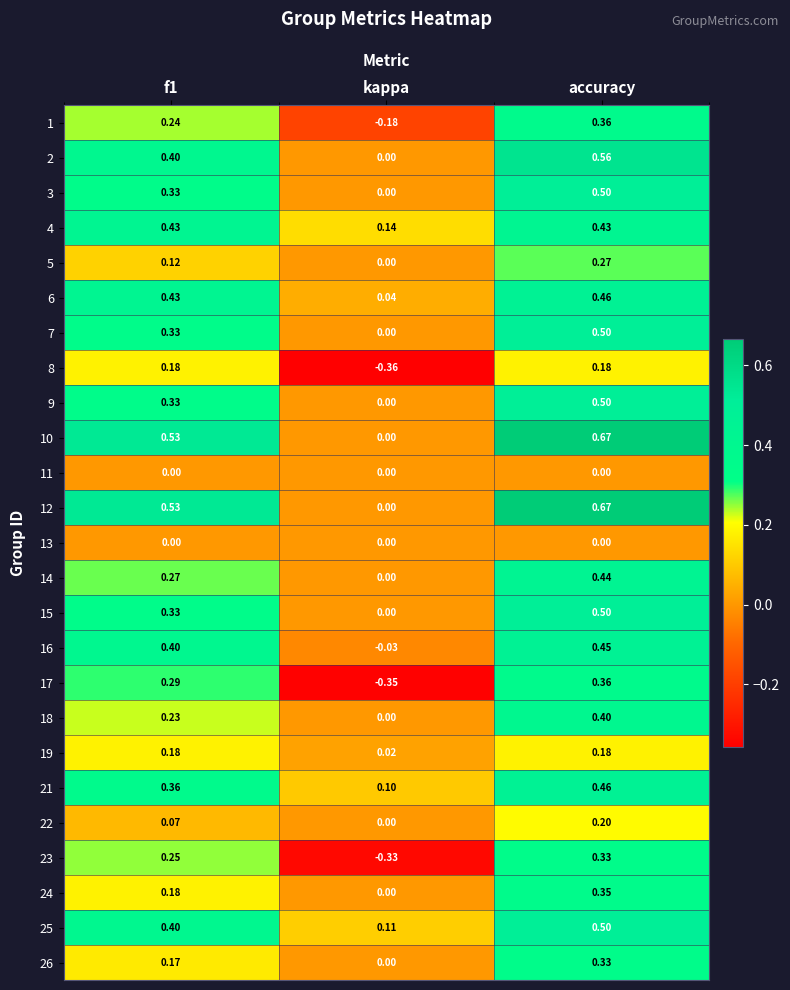

At which label is 10 closest to 0?

kappa